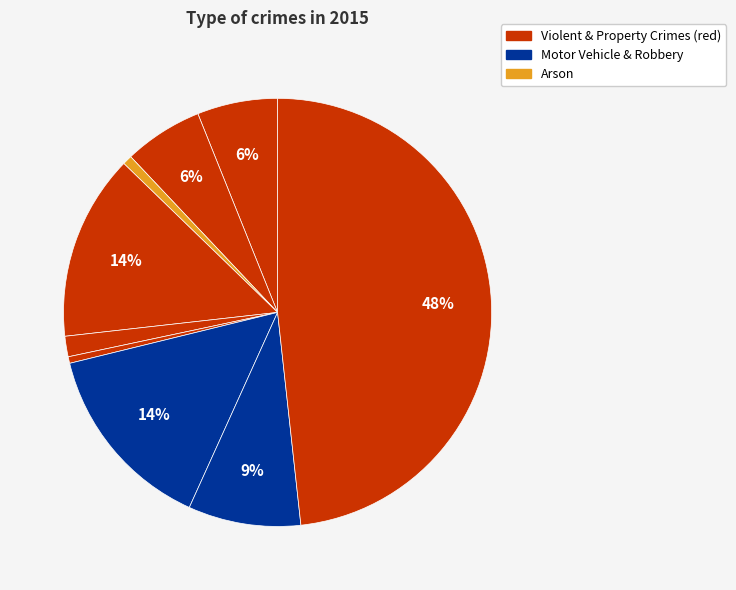

Count the number of slices in the pie.

9